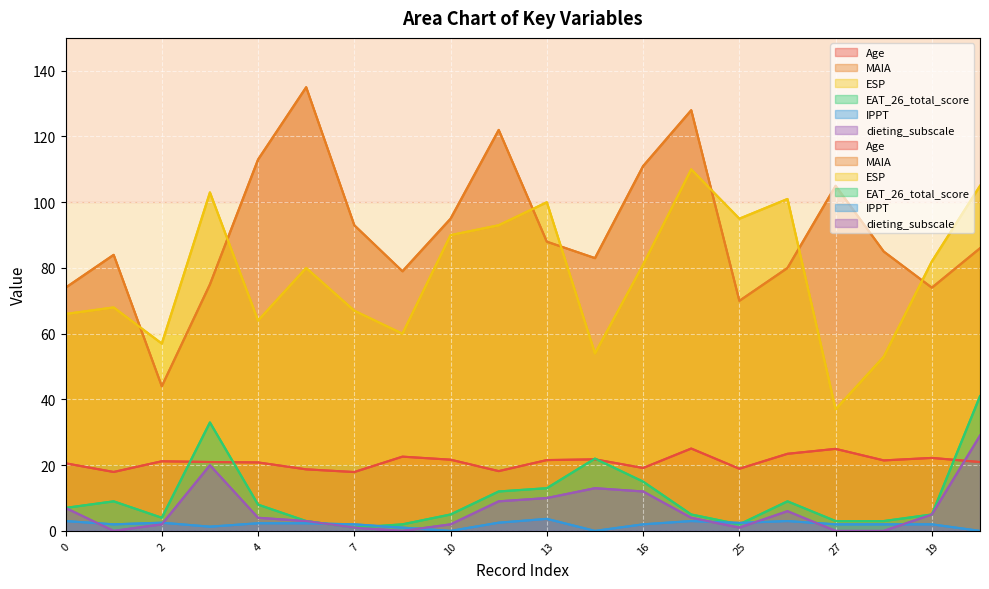

What position from the left is 26?

16